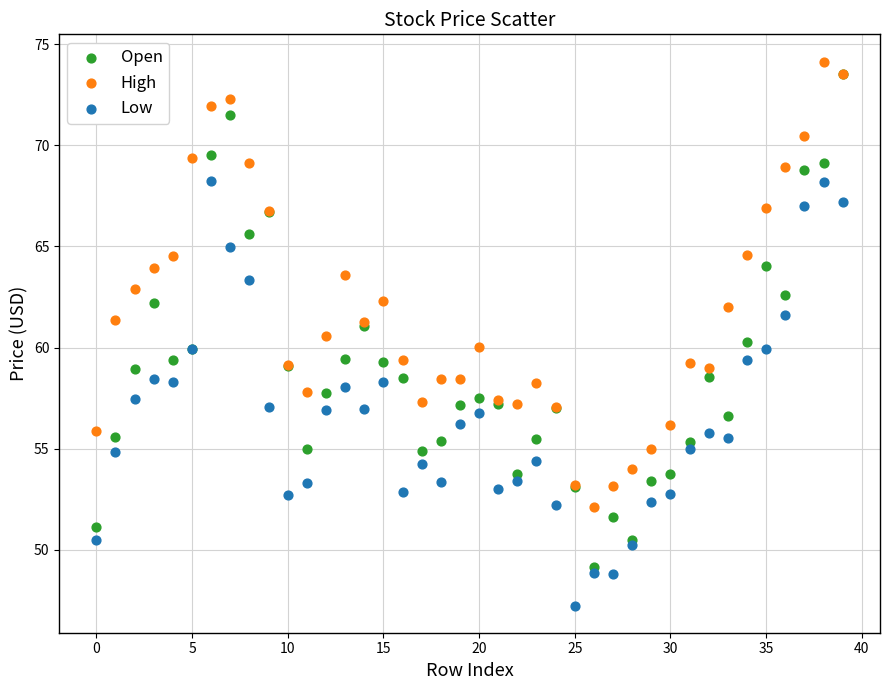

Which series contains the lowest Y value?

Low